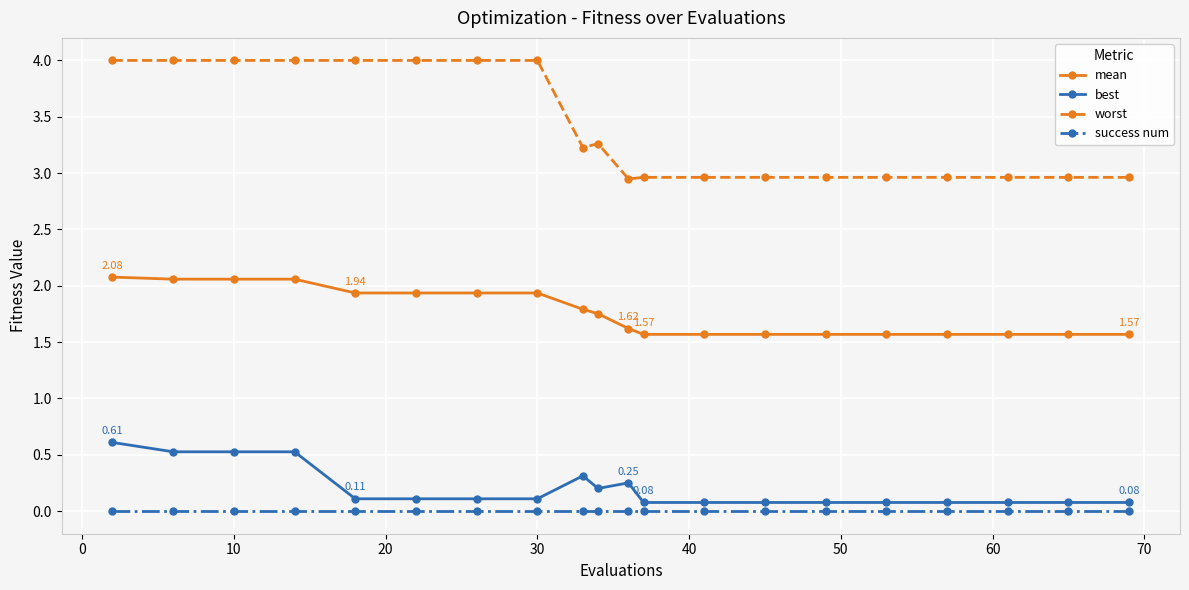

What is the sum of all worst values?

68.1